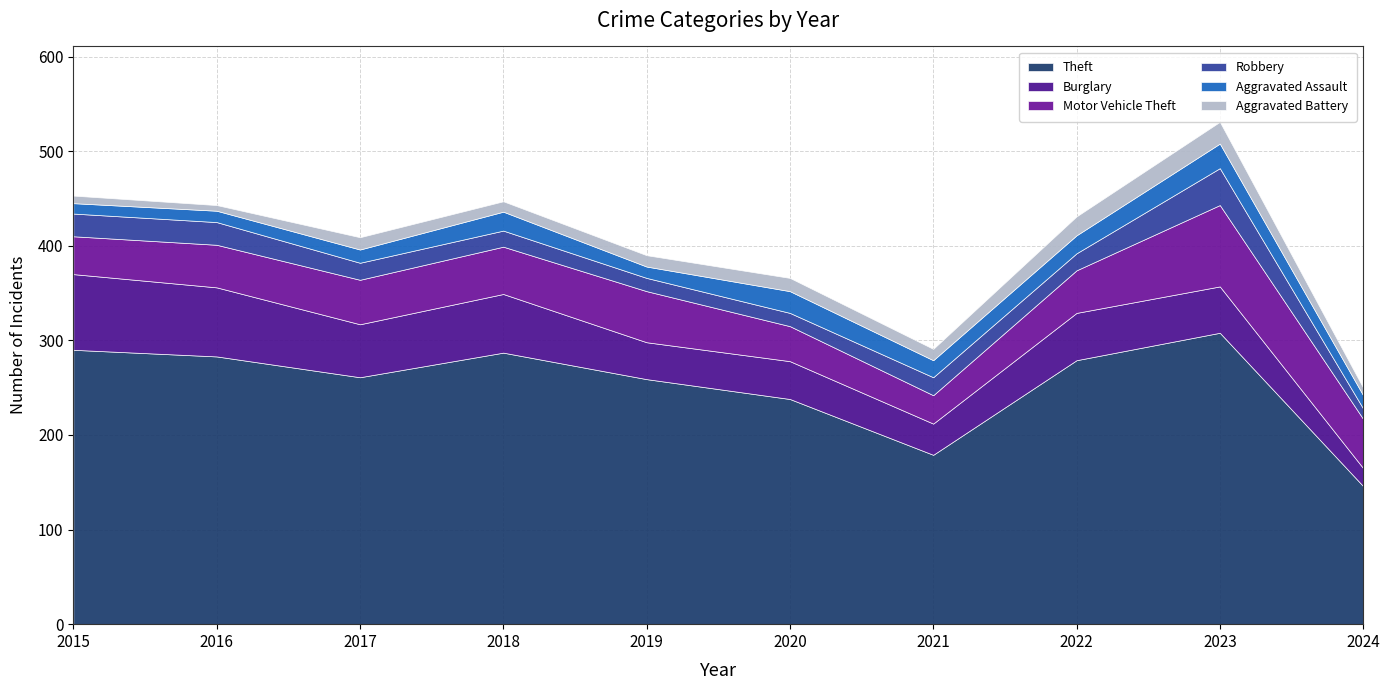

How many interior local valleys does the Aggravated Battery series have?

3